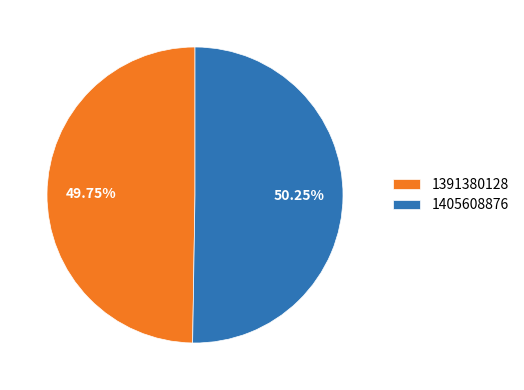

Is it true that 1391380128 is 50% of the pie?

True